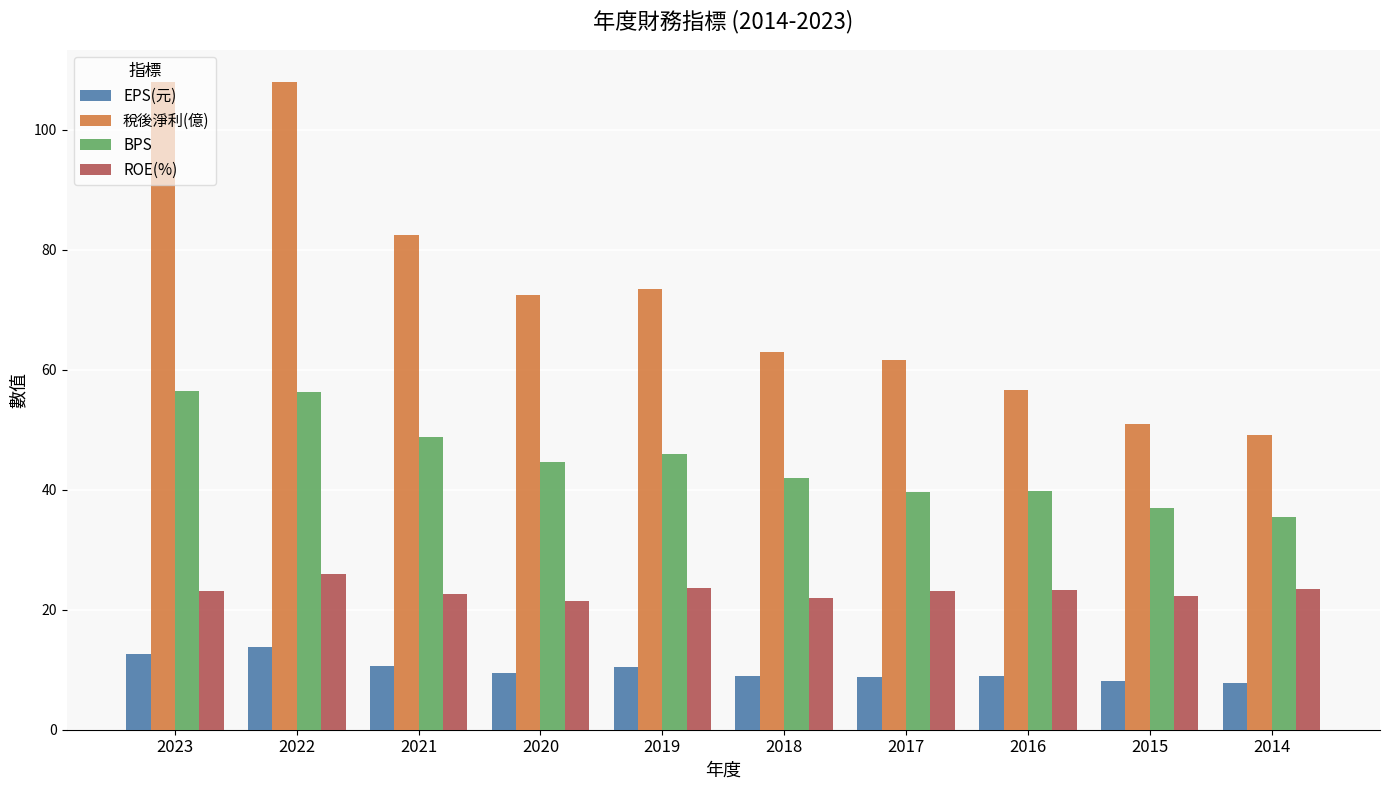

List the series in order of their peak value, lowest first.

EPS(元), ROE(%), BPS, 稅後淨利(億)